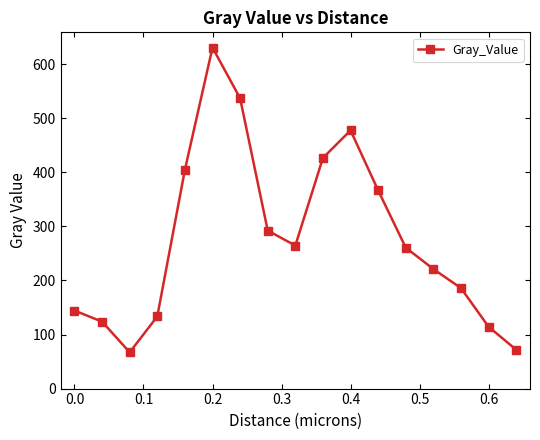

What is the value of the 3rd point from the left?

67.1